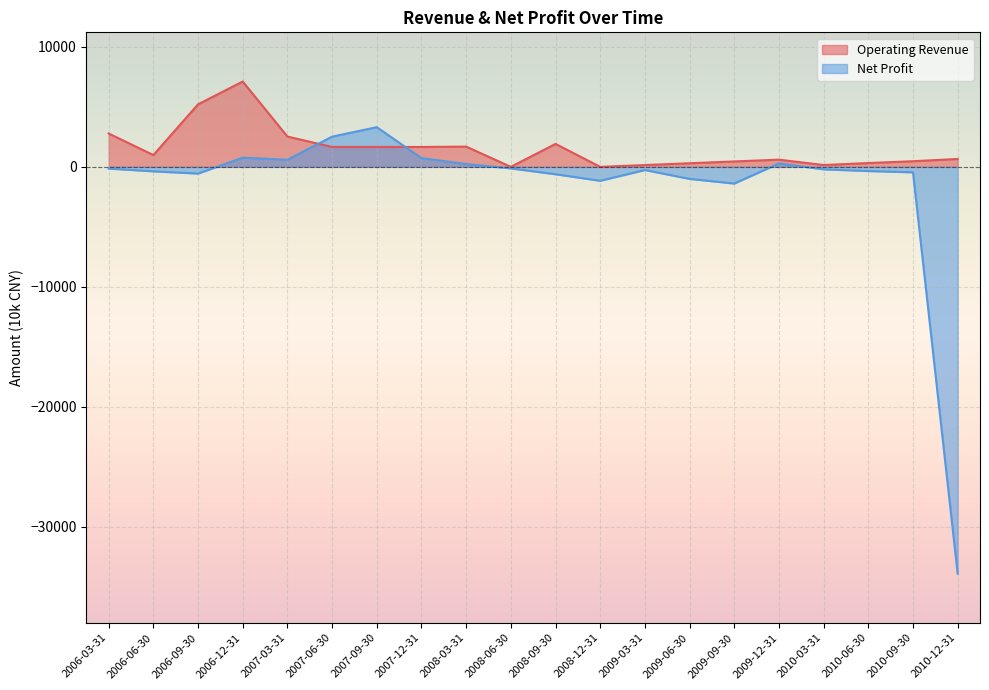

True or false: Operating Revenue and Net Profit intersect in this chart.

True